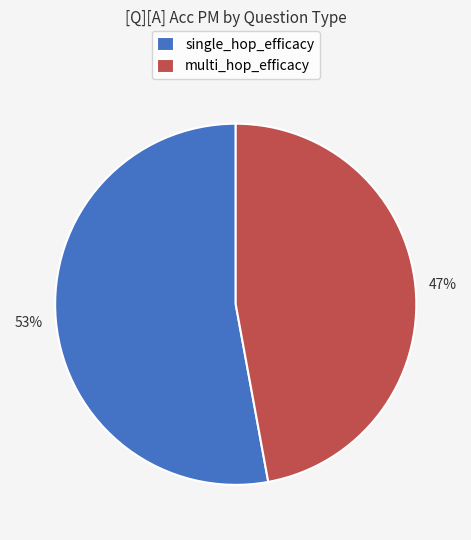

Between multi_hop_efficacy and single_hop_efficacy, which is larger?

single_hop_efficacy